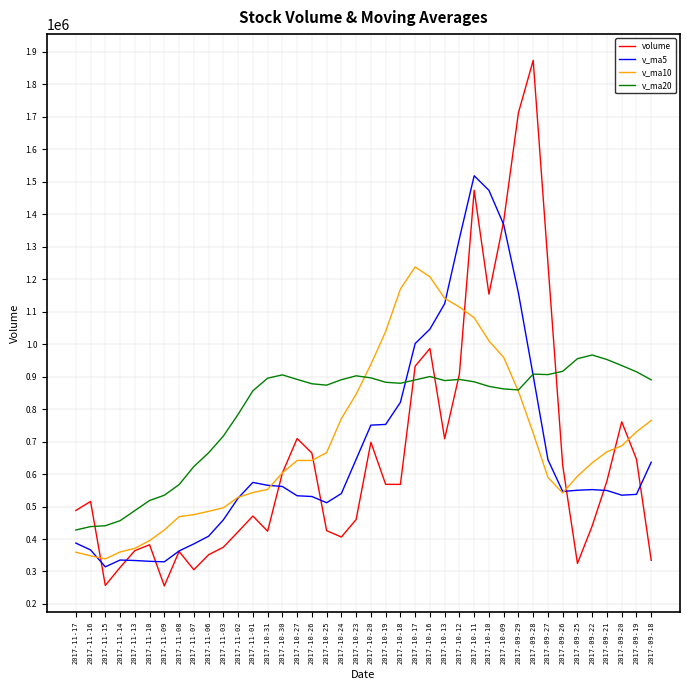

The v_ma20 series shows 465622.4 at 2017-10-20. True or false?

False